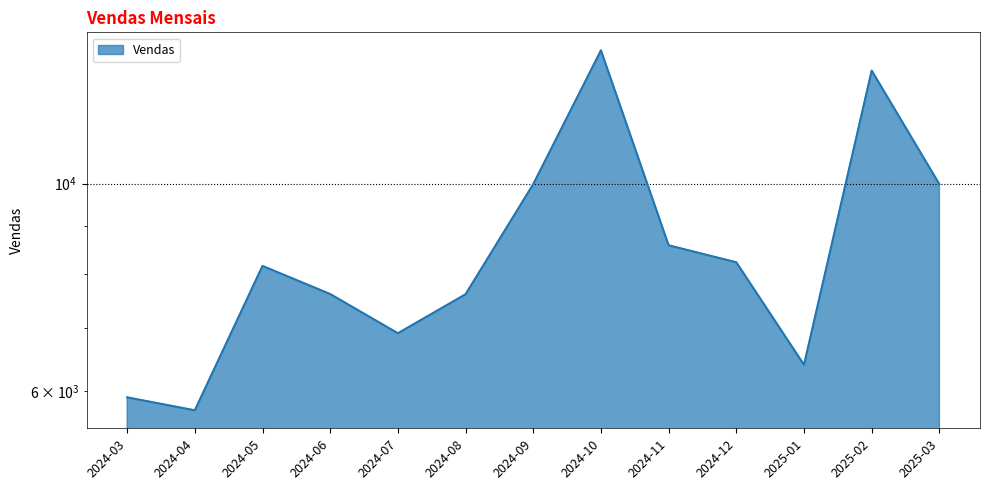

Which label corresponds to the smallest value in the chart?

2024-04